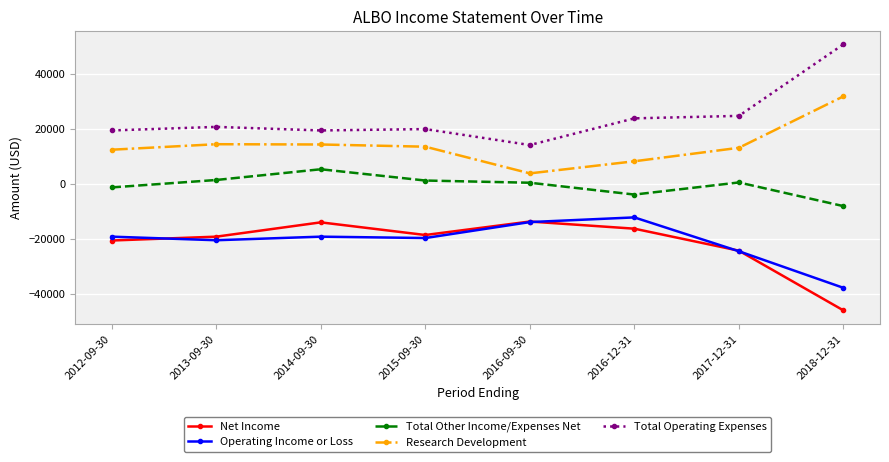

True or false: Total Other Income/Expenses Net and Operating Income or Loss intersect in this chart.

False